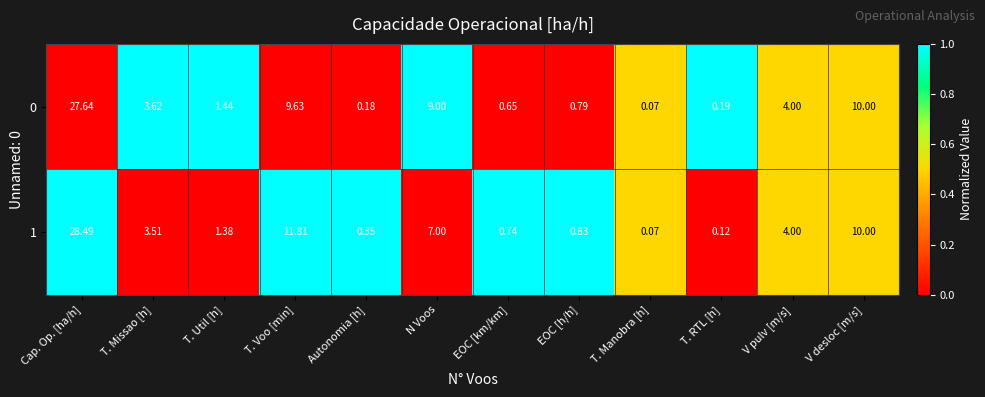

List the labels in order of 1 value, largest first.

Cap. Op. [ha/h], T. Voo [min], V desloc [m/s], N Voos, V pulv [m/s], T. Missao [h], T. Util [h], EOC [h/h], EOC [km/km], Autonomia [h], T. RTL [h], T. Manobra [h]